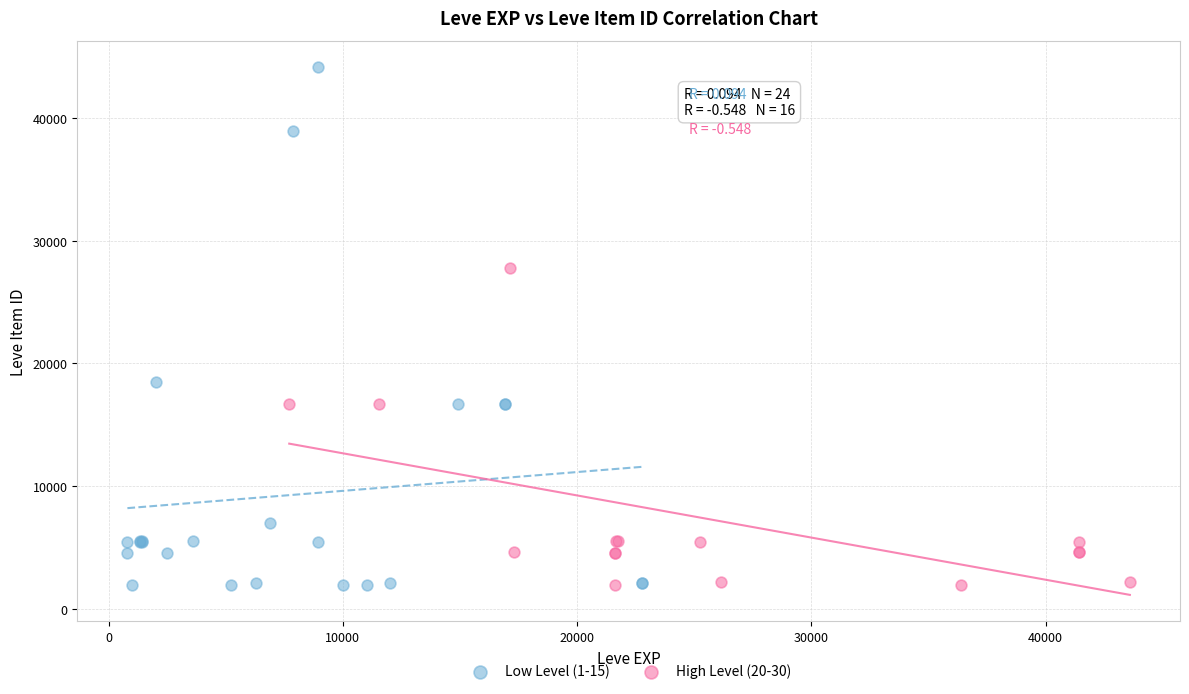

Which series has the widest spread of Y values?

Low Level (1-15)